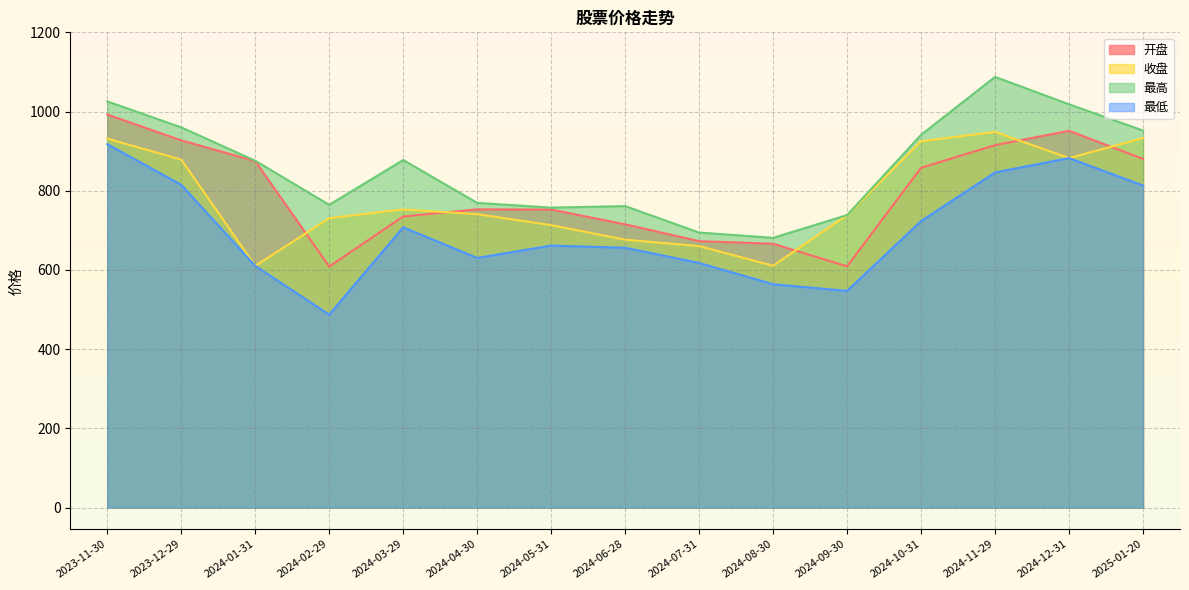

In 最低, how many points are lower than both neighbors (excluding endpoints)?

3